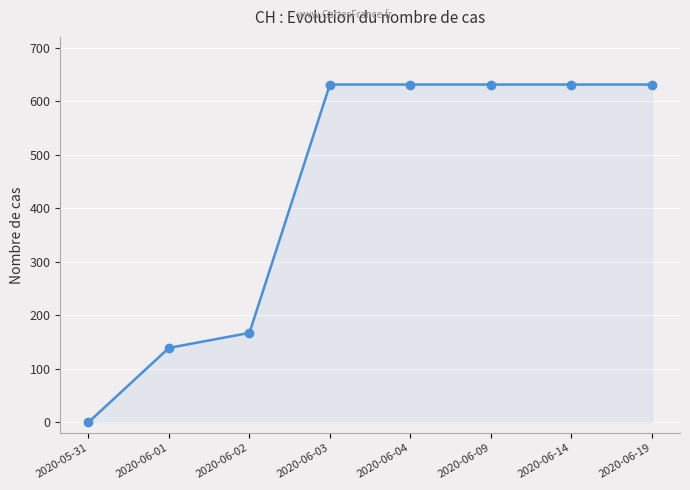

The value at 2020-06-19 is 631. True or false?

True